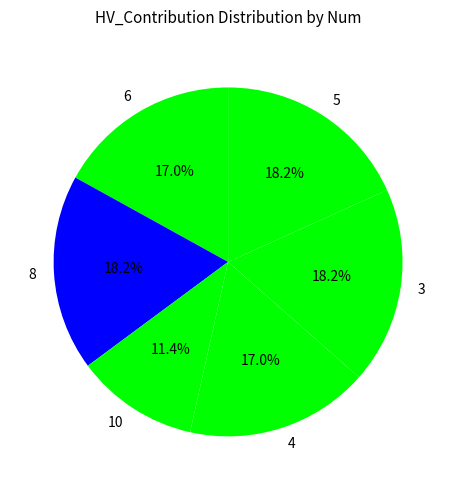

Is 10 the majority of the pie?

No